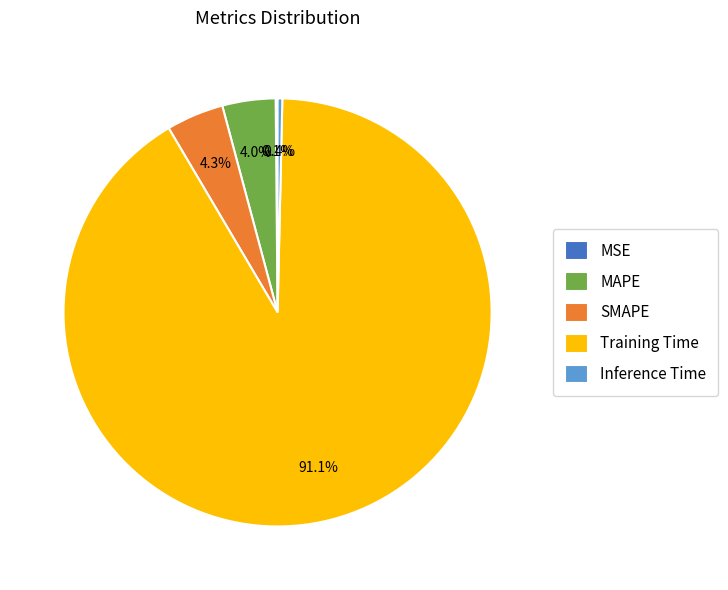

The Training Time slice represents 91% of the pie. True or false?

True